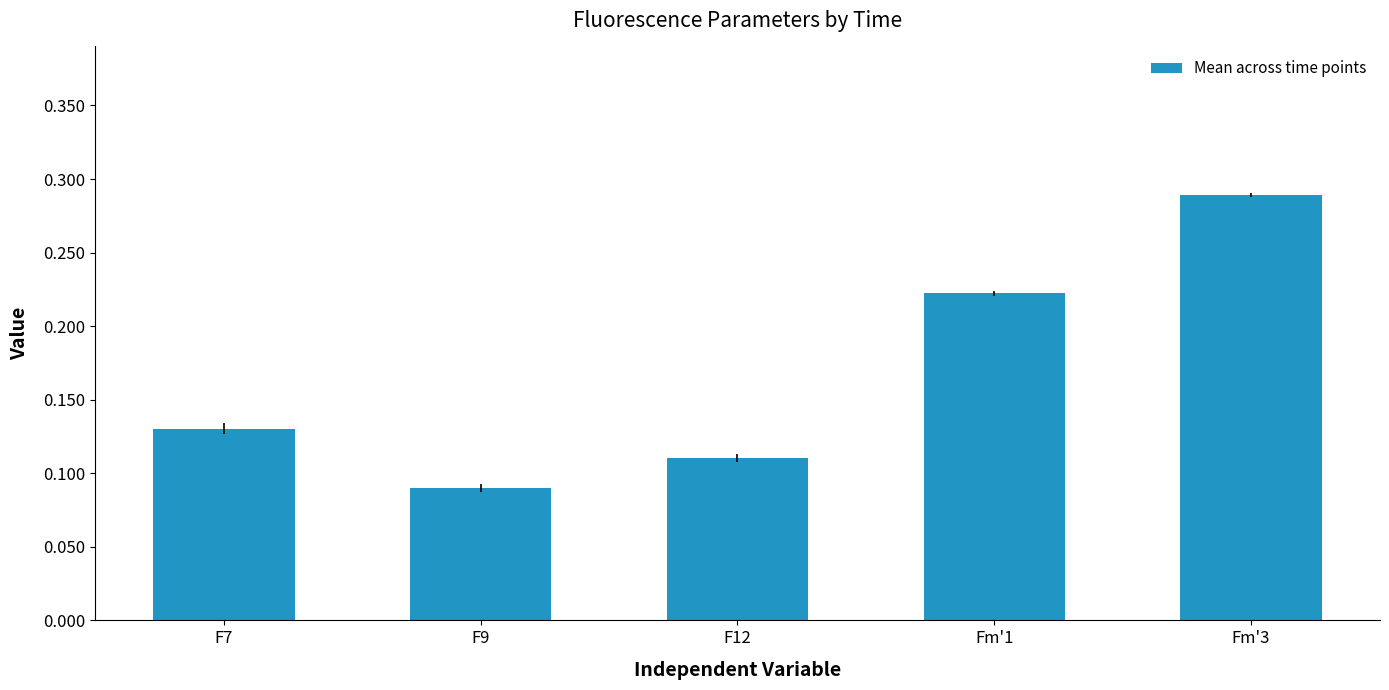

Does the chart contain any negative values?

No